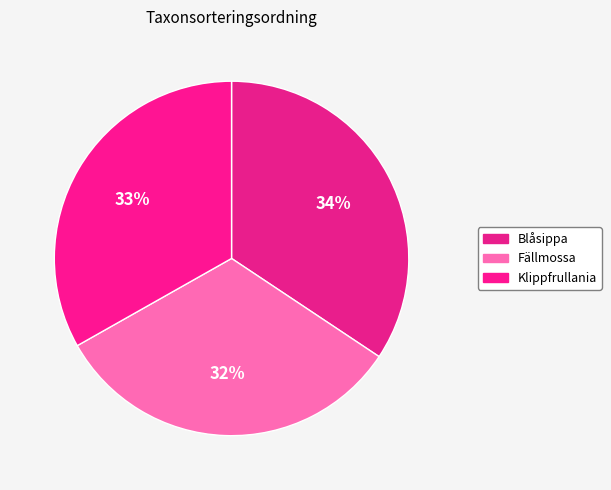

Is there any slice that represents more than half of the pie?

No